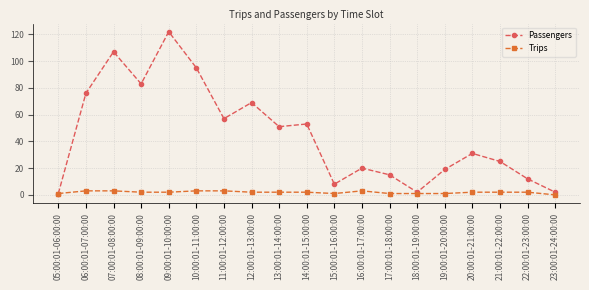

At which label is Passengers closest to 61?

11:00:01-12:00:00